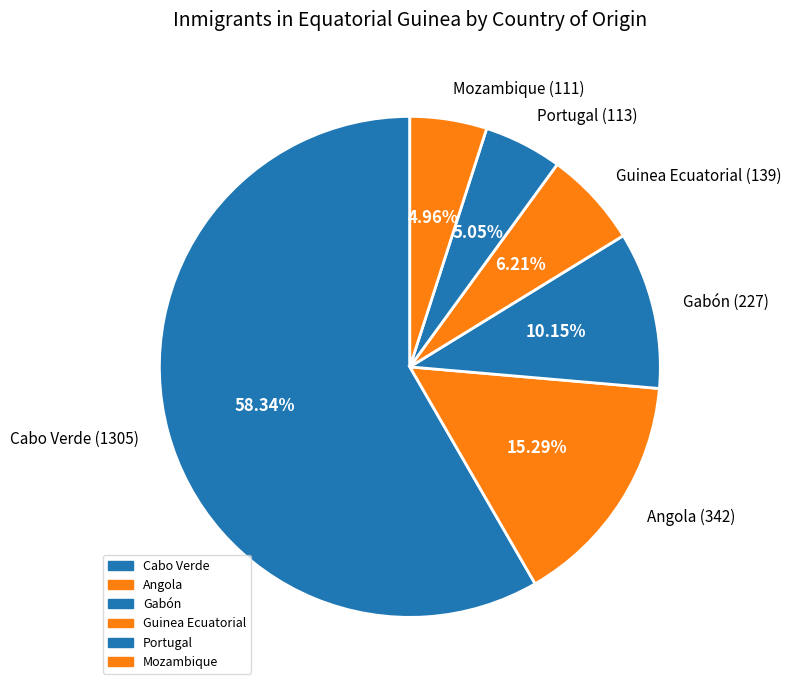

True or false: Gabón accounts for 10% of the total.

True